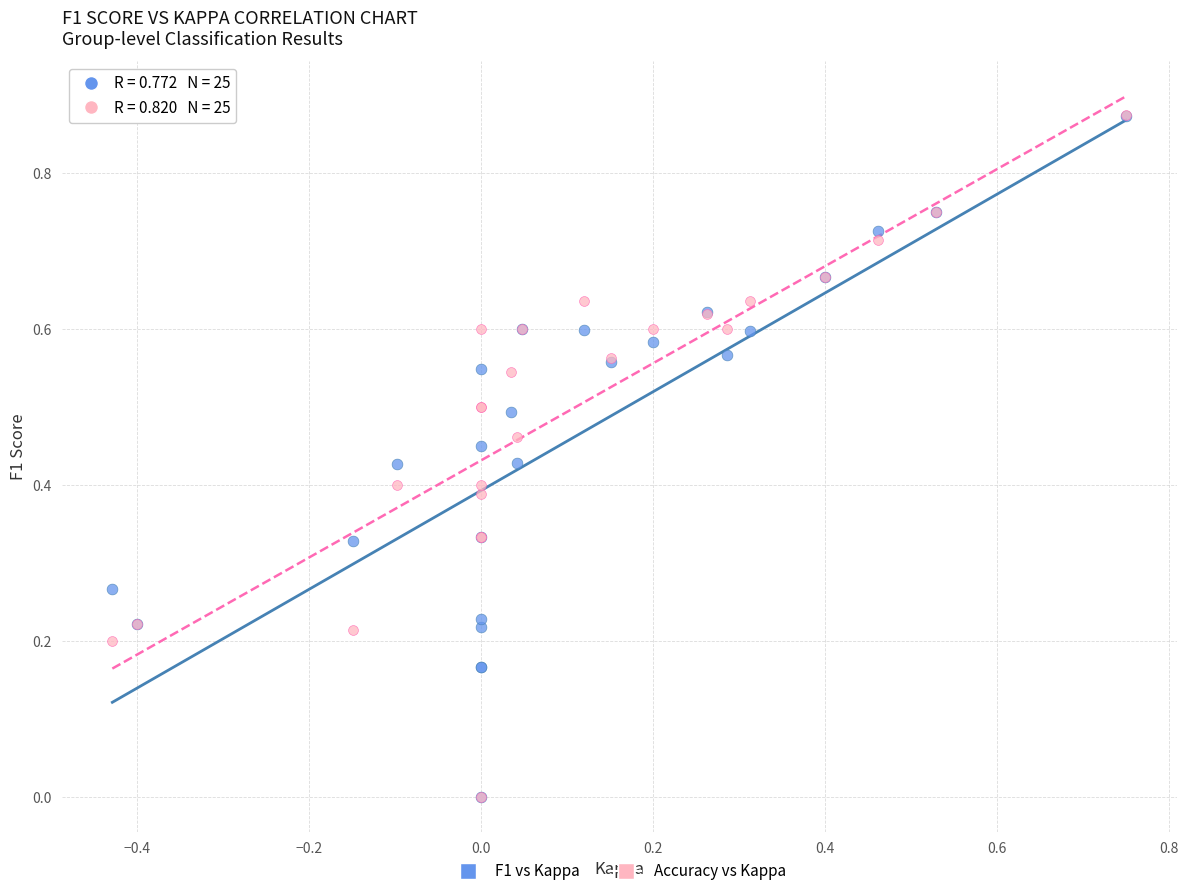

Which series has the widest spread of Y values?

Accuracy vs Kappa